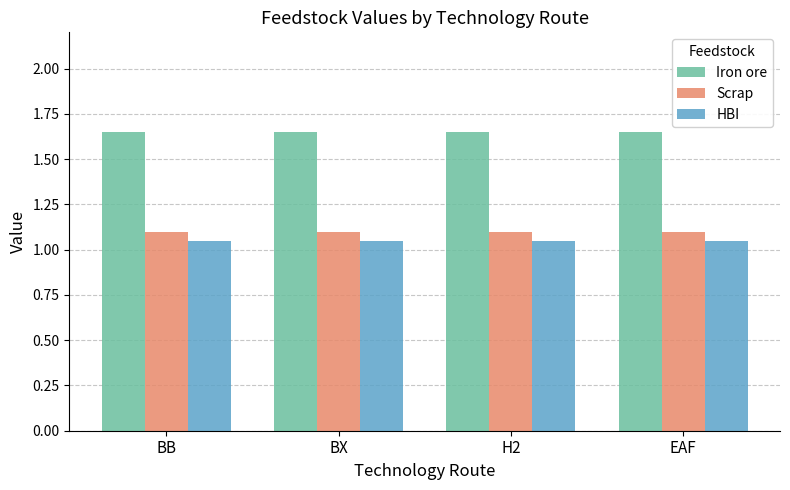

Is it true that HBI equals 1.1 at EAF?

True